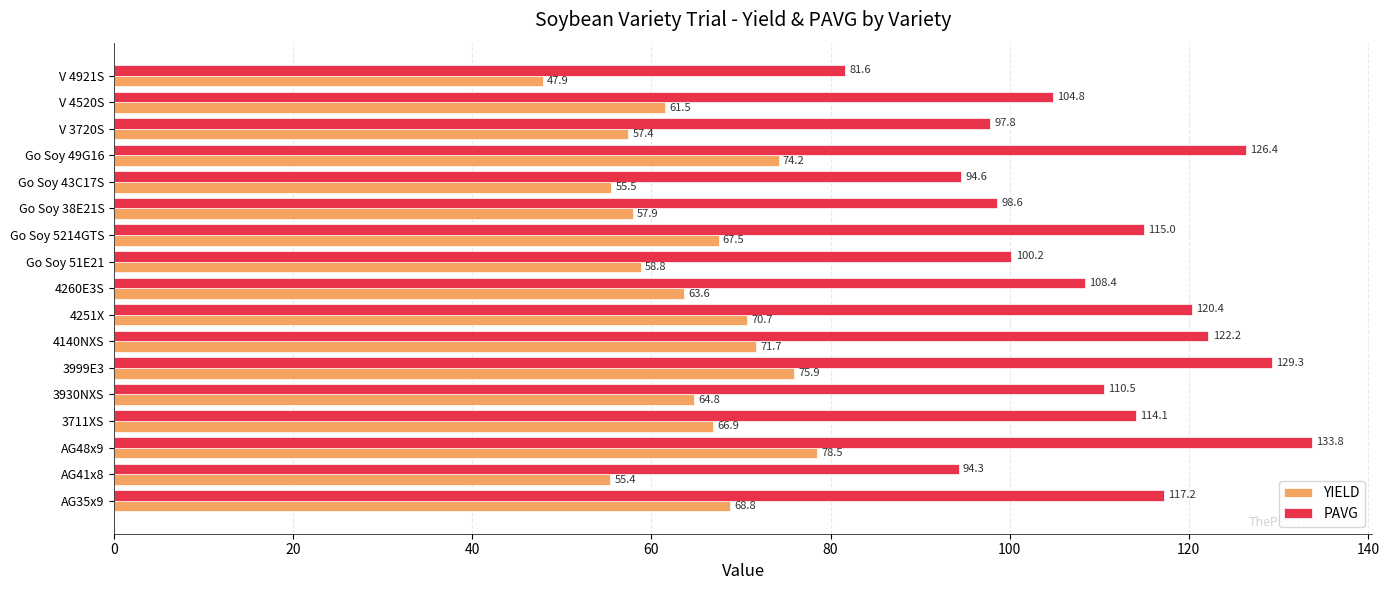

Is it true that PAVG equals 179.3 at 4140NXS?

False